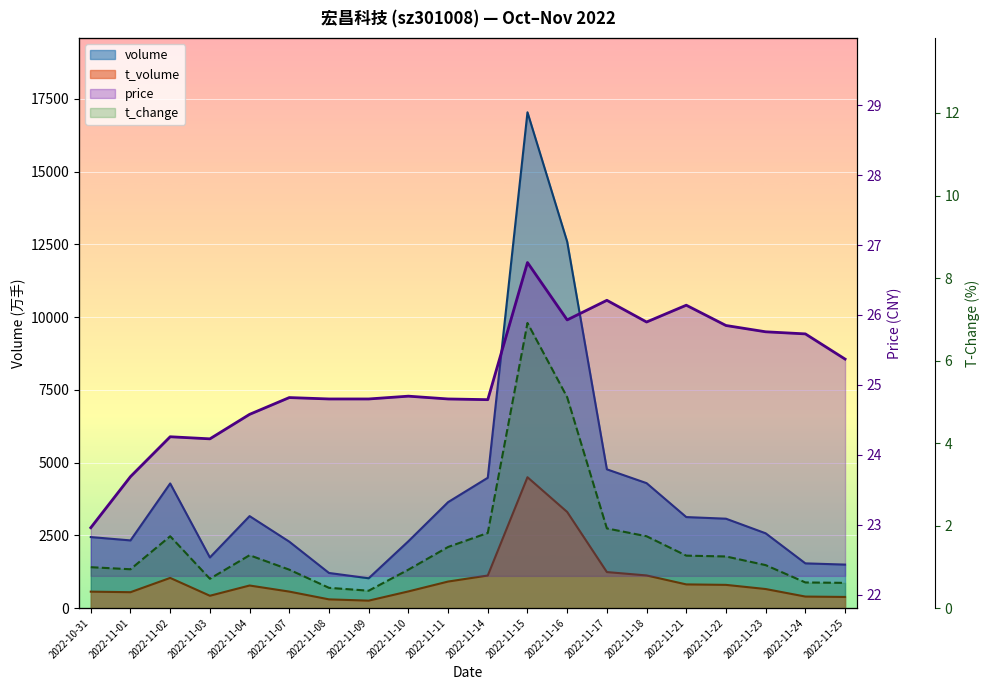

What is the difference between the maximum and minimum values in the volume series?

16014.0